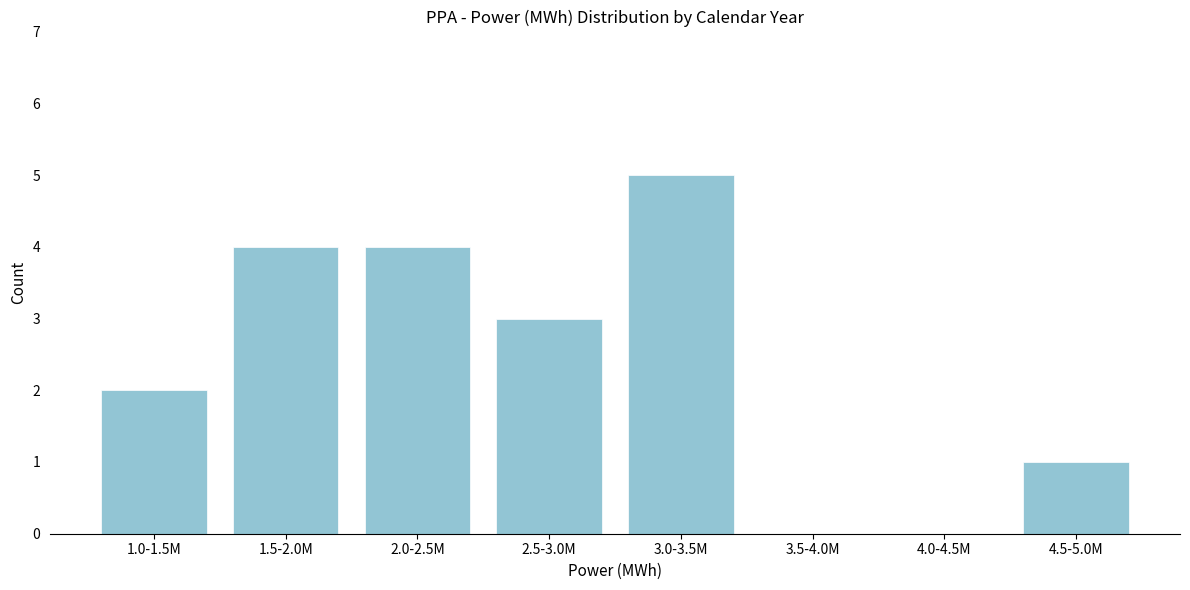

Reading right to left, extract all data points from this chart.

4.5-5.0M=1	4.0-4.5M=0	3.5-4.0M=0	3.0-3.5M=5	2.5-3.0M=3	2.0-2.5M=4	1.5-2.0M=4	1.0-1.5M=2